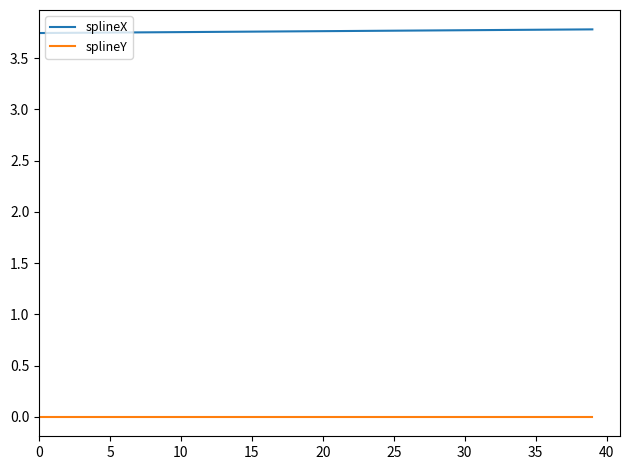

Is this an area chart (filled region under the line)?

No